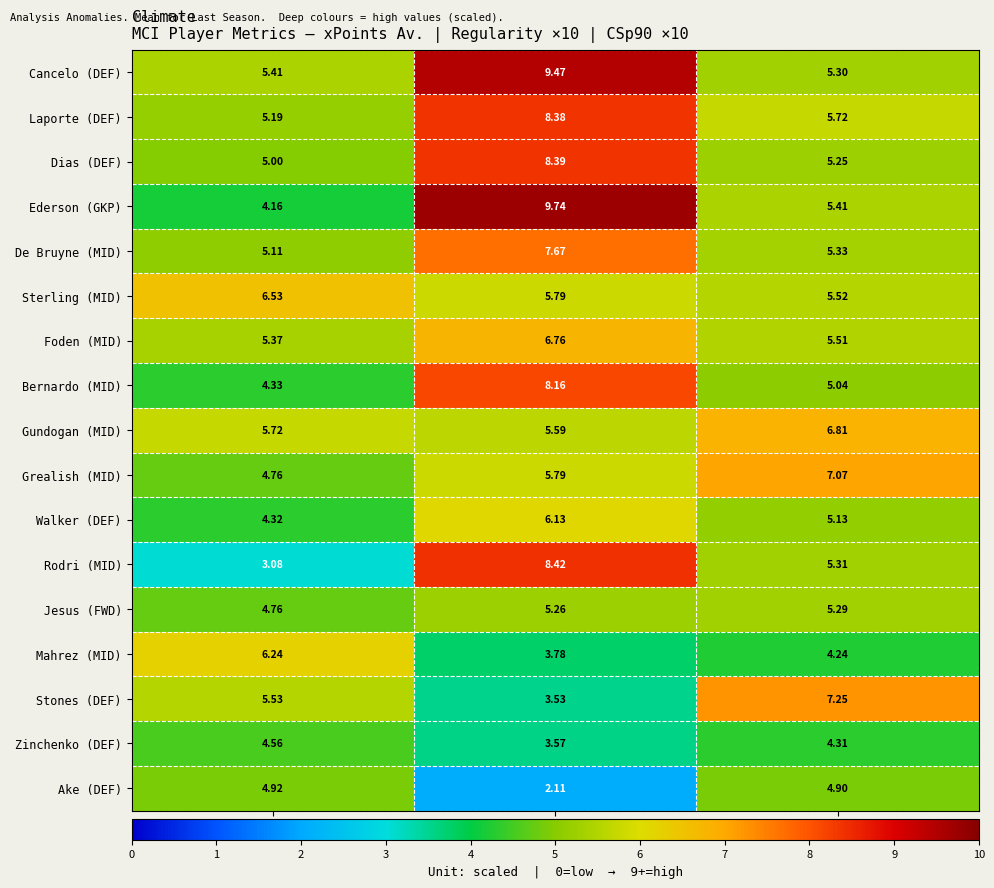

Between Regularity ×10 and CSp90 ×10, which series saw the biggest shift?

Ederson (GKP)